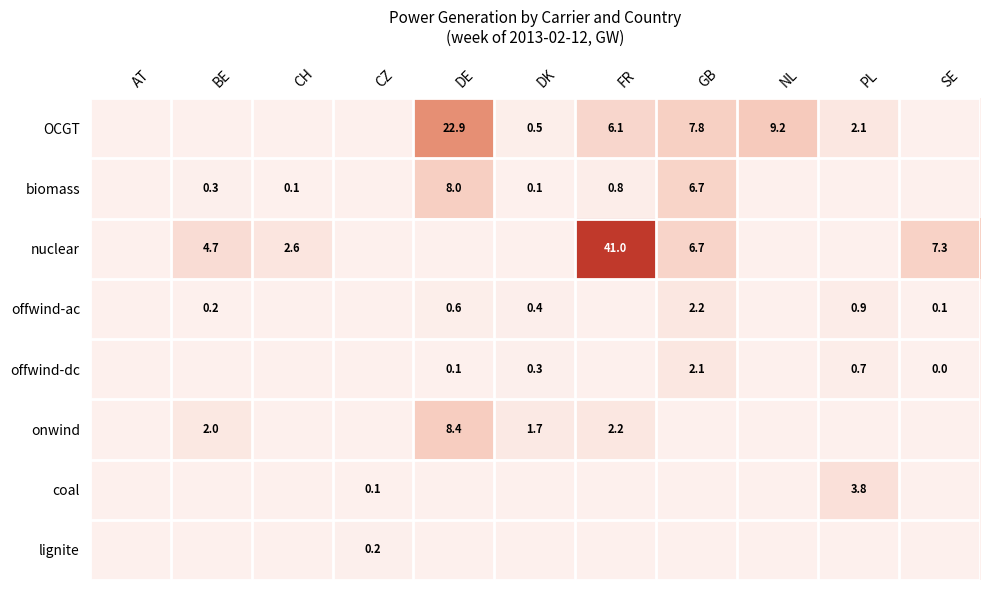

What is the average value of the onwind series?

1.3